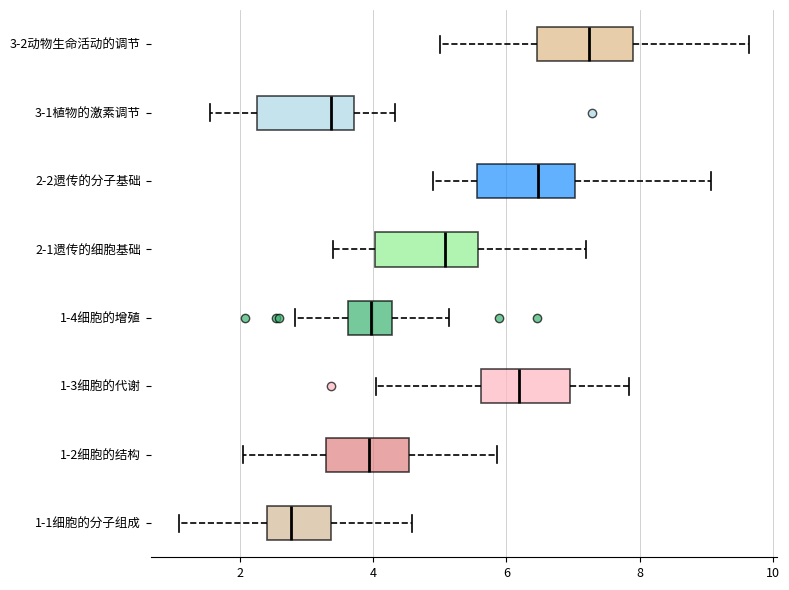

Which box's median line is the furthest to the left?

1-1细胞的分子组成